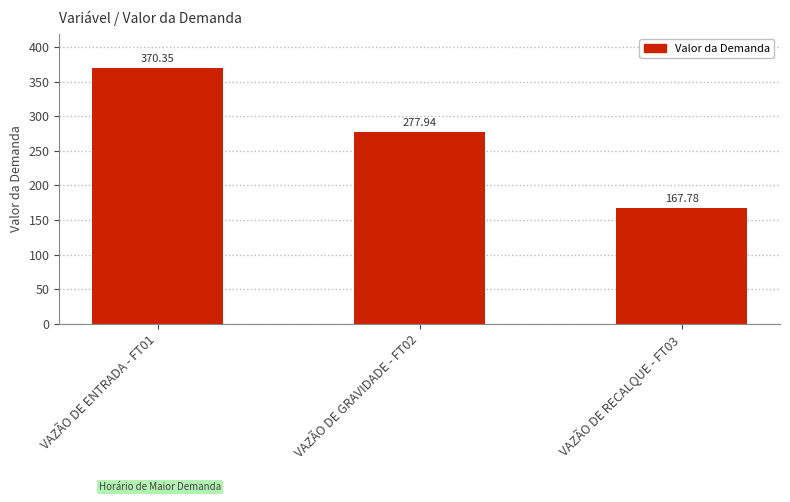

Is it true that the value at VAZÃO DE ENTRADA - FT01 is 101.7?

False